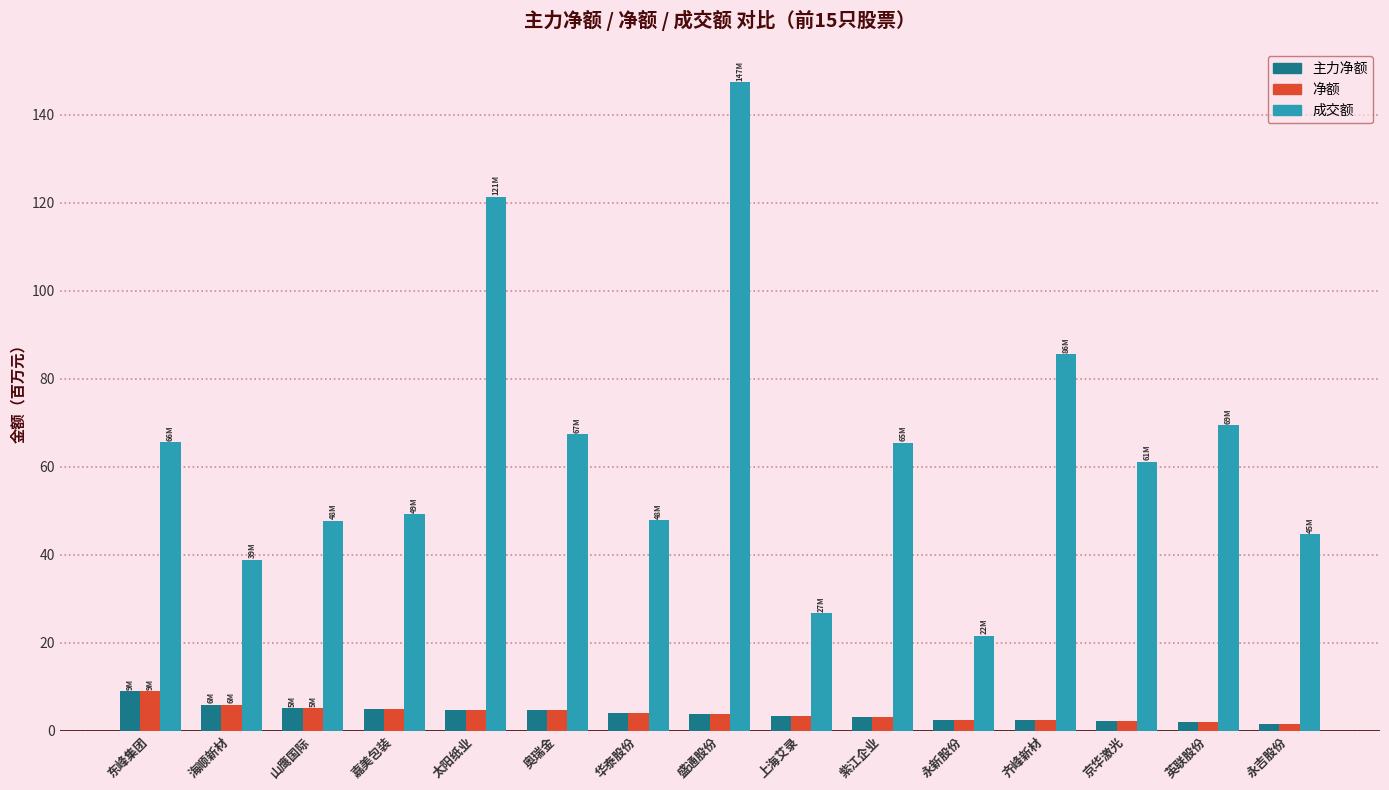

Which series has the widest spread of values?

成交额